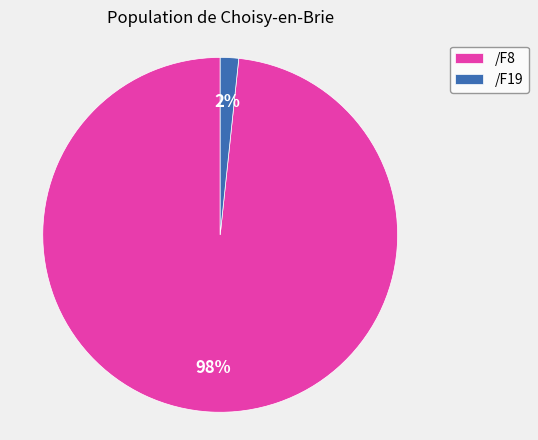

What percentage is the /F8 slice, to the nearest percent?

98%